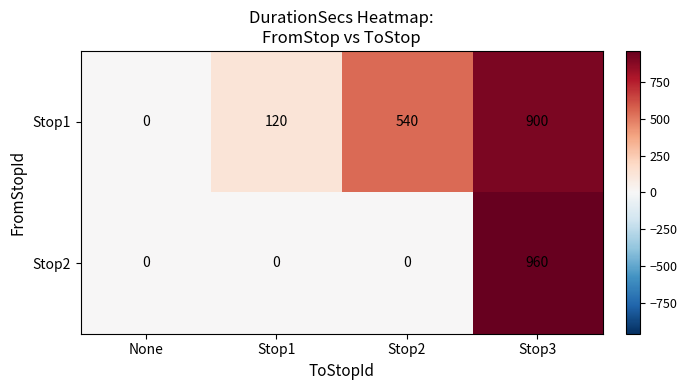

What is the greatest value displayed?

960